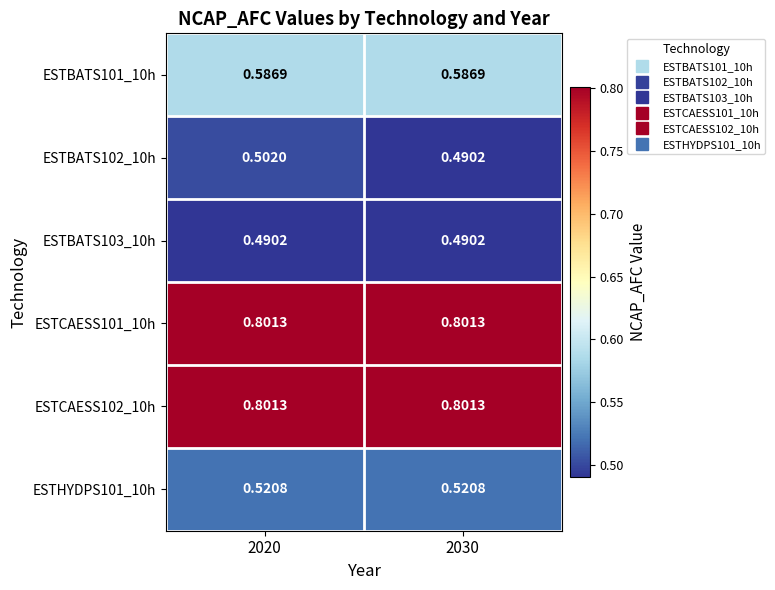

Is the value of ESTBATS103_10h at 2030 greater than the value of ESTCAESS102_10h at 2020?

No